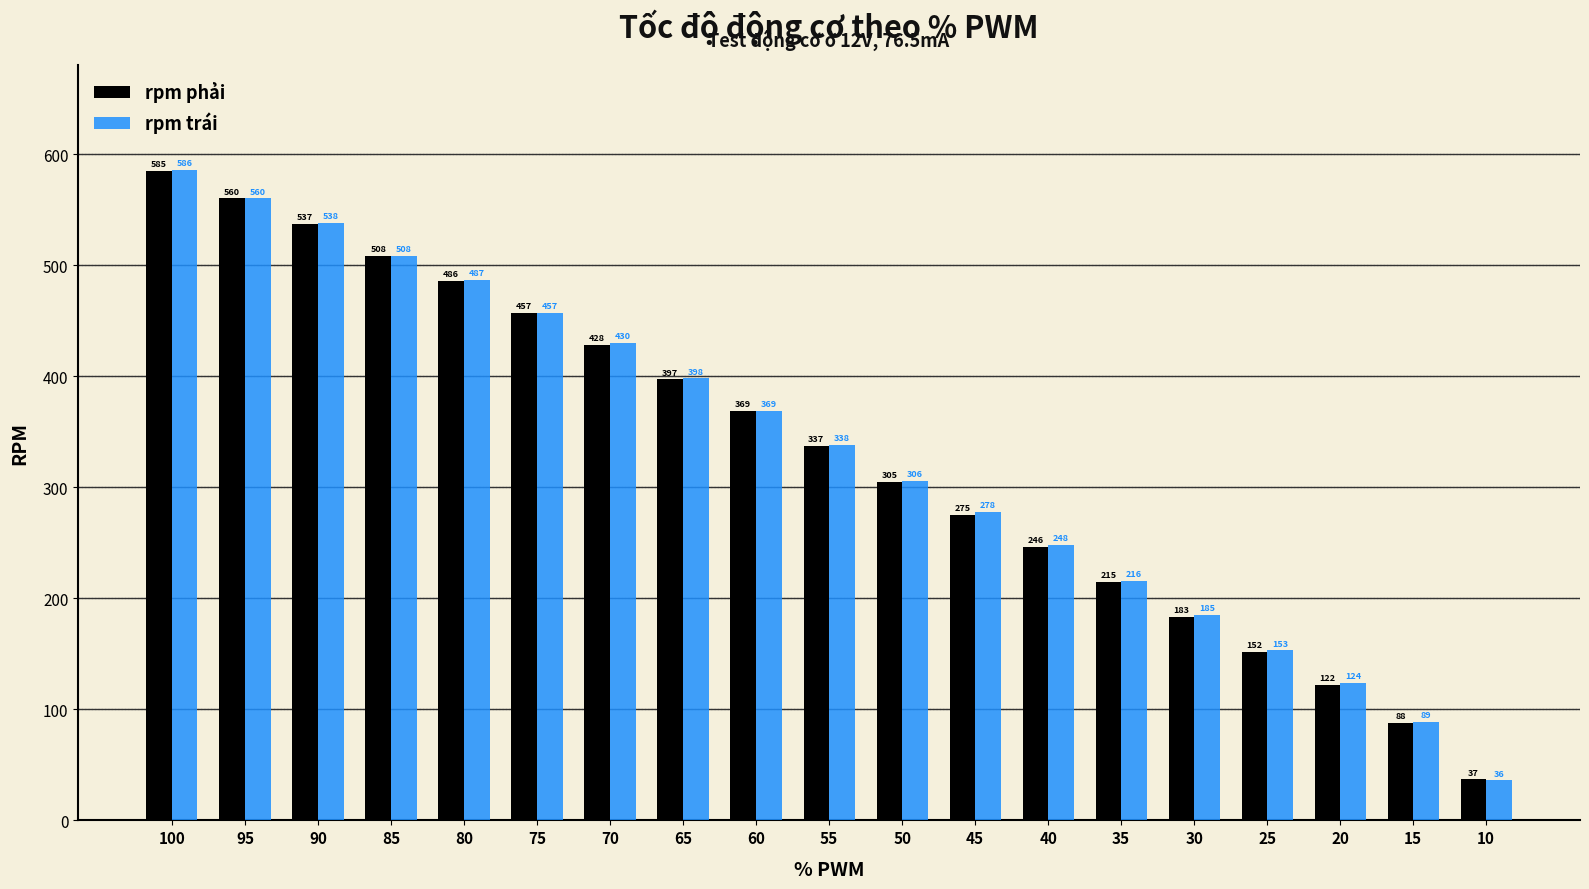

How many data points in rpm phải are less than 337?

9